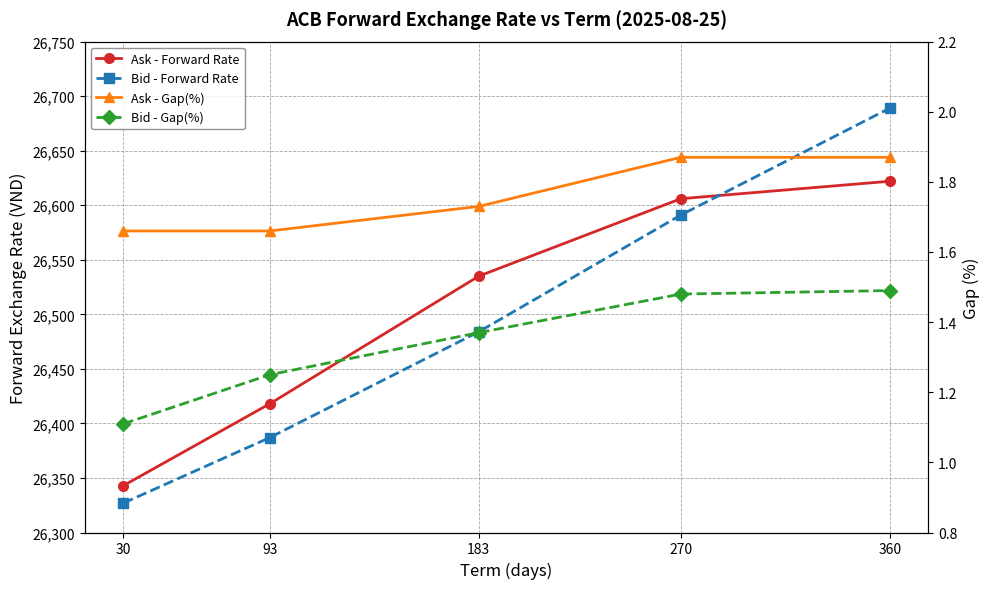

What are all the series names shown in the legend?

Ask - Forward Rate, Bid - Forward Rate, Ask - Gap(%), Bid - Gap(%)